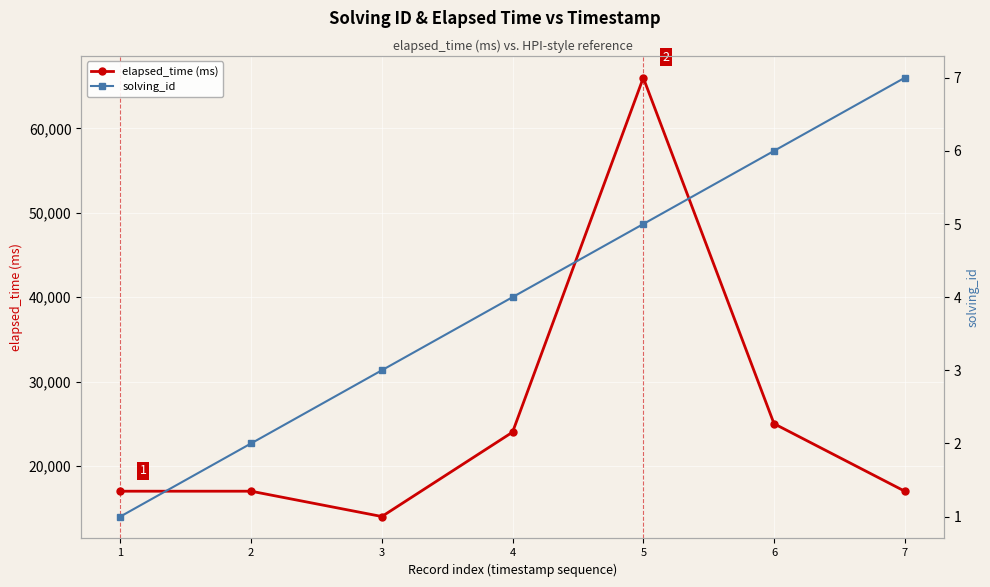

How many data points does each series have?

7